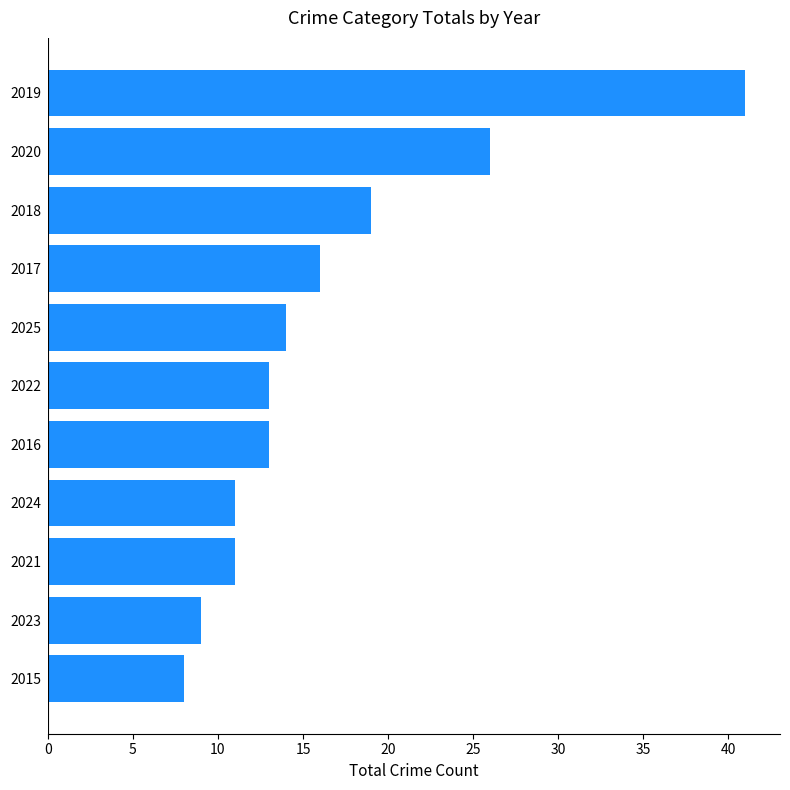

Is it true that the value at 2018 is 19?

True